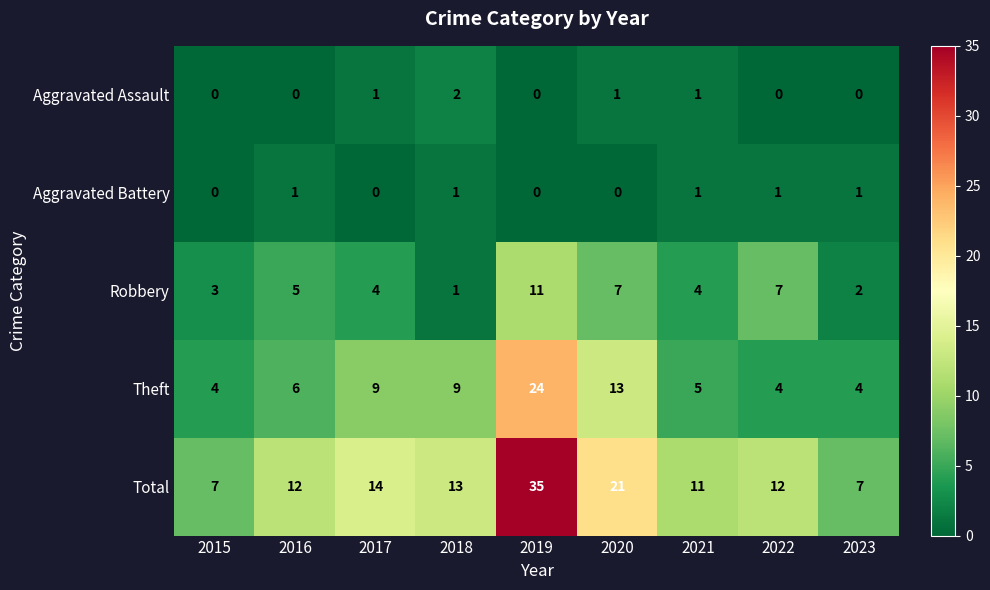

At which label is Theft closest to 14?

2020